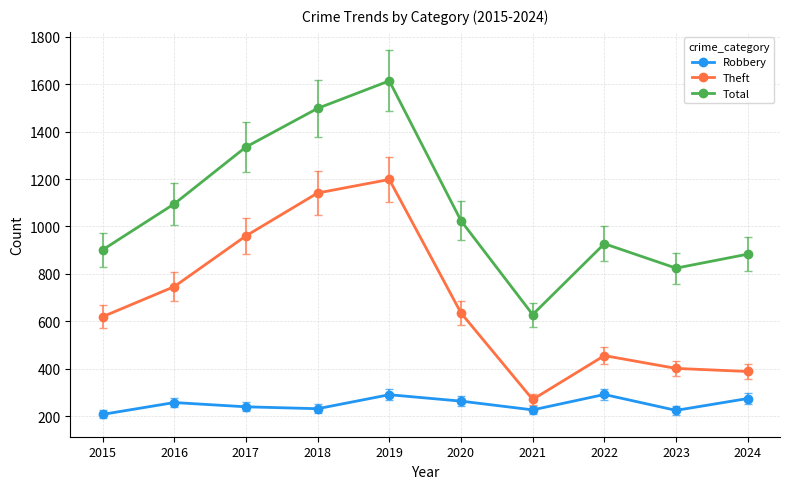

What is the spread (max minus min) of values at 2022?

636